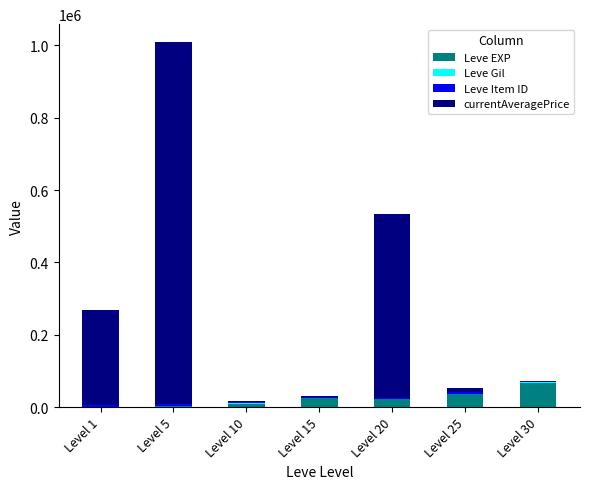

True or false: Leve EXP has a value of 21600 at Level 20.

True